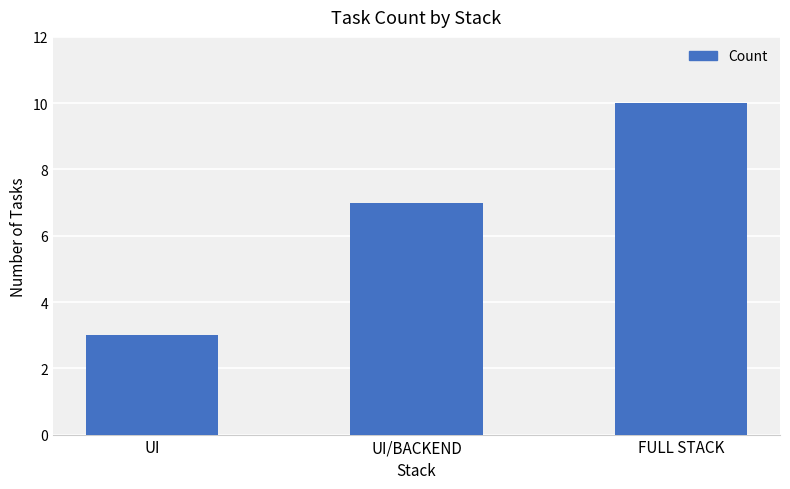

What is the difference between the values at UI/BACKEND and UI?

4